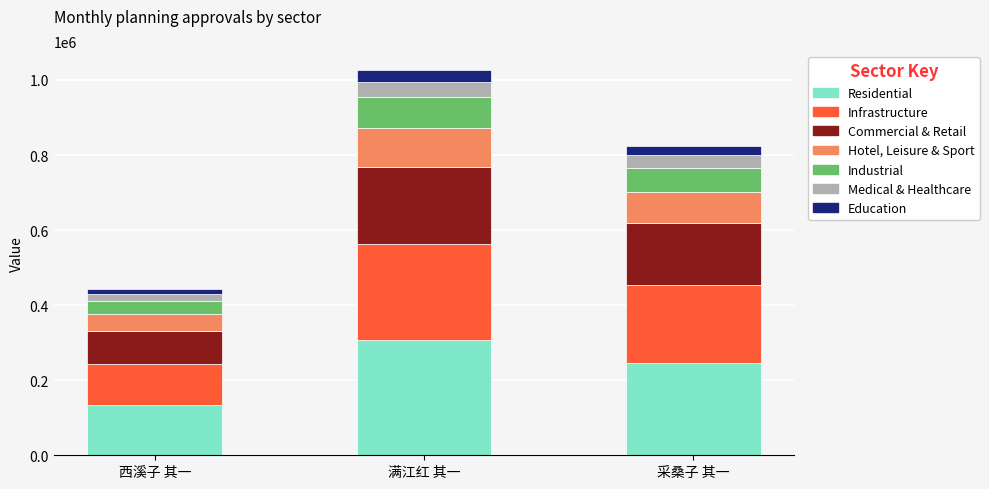

How many categories are shown in the chart?

3